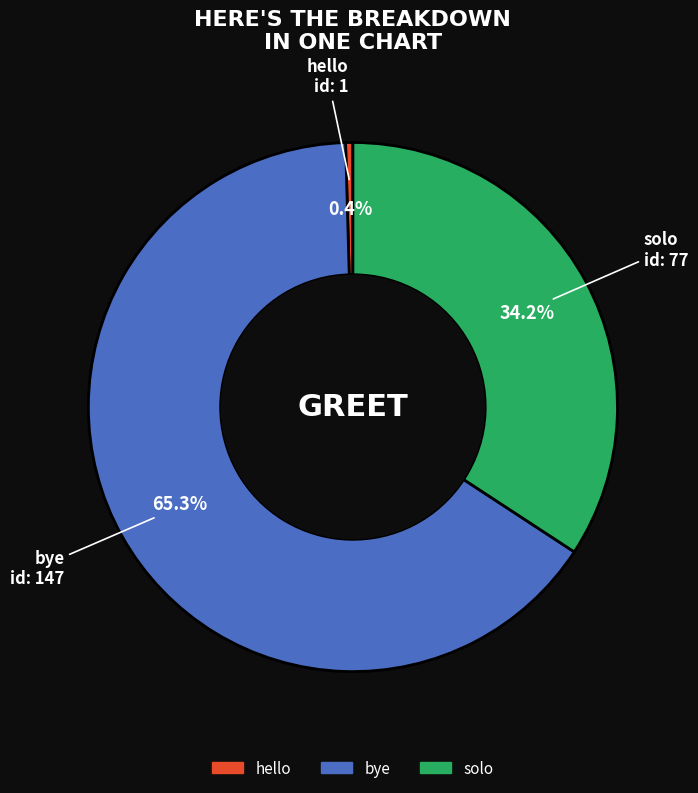

Rank the categories by value from highest to lowest.

bye, solo, hello